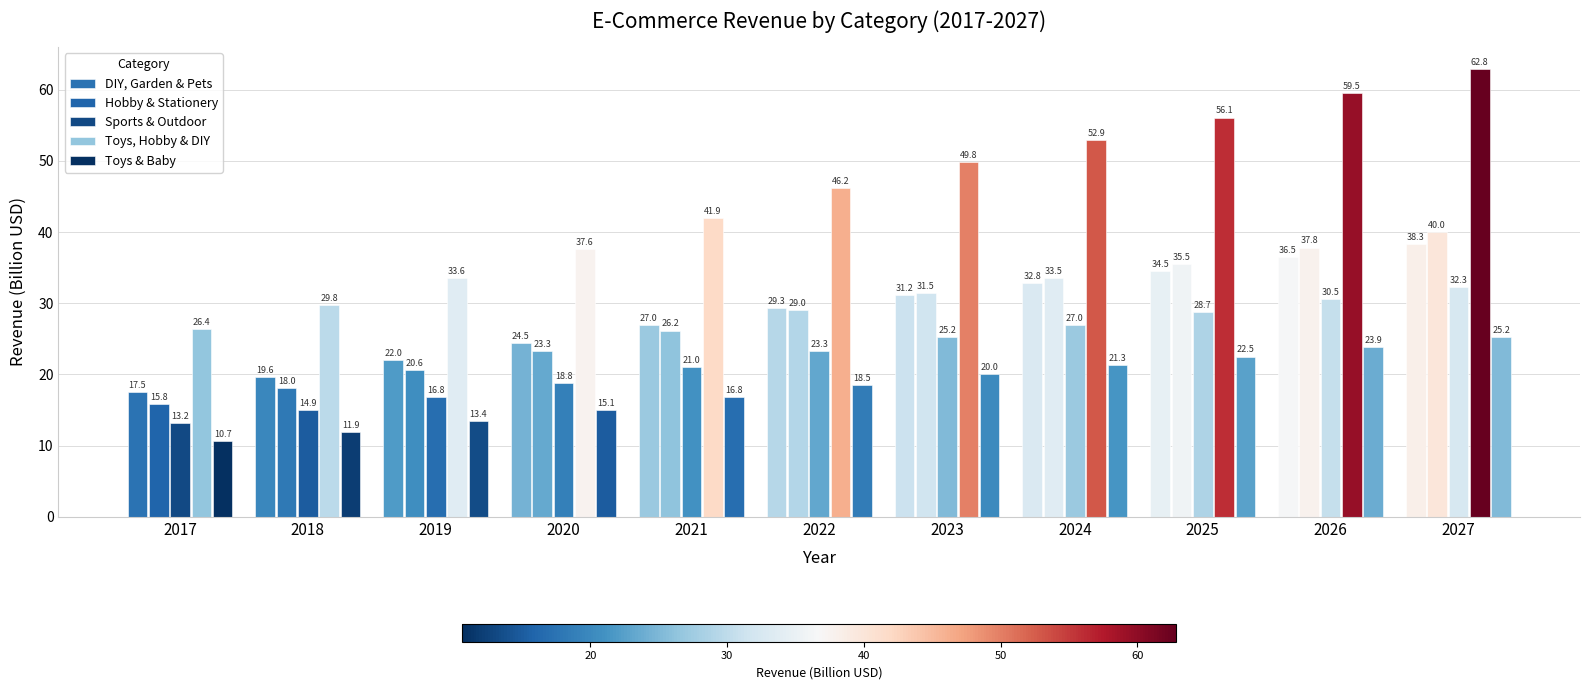

At how many categories does at least one series exceed 57?

2